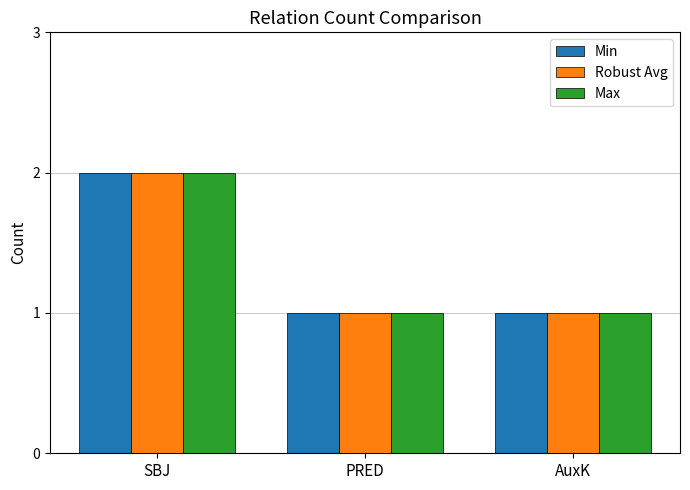

What is the lowest value of the Max series?

1